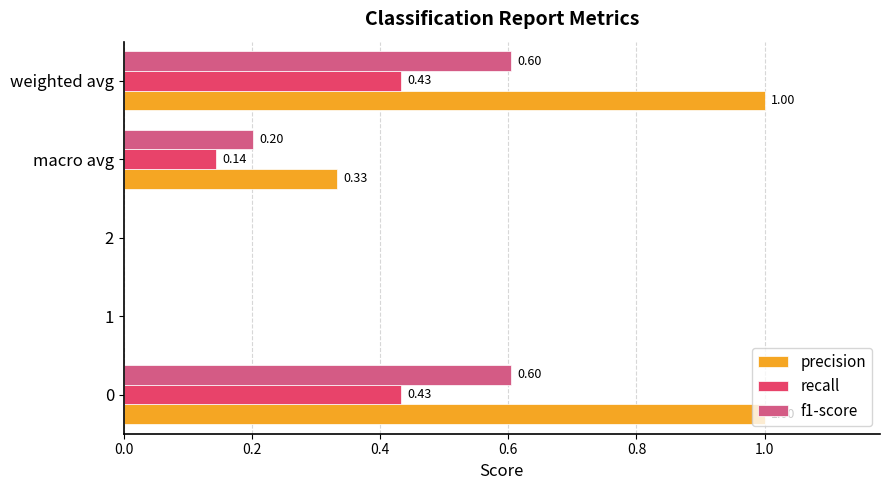

What is the sum of all precision values?

2.3